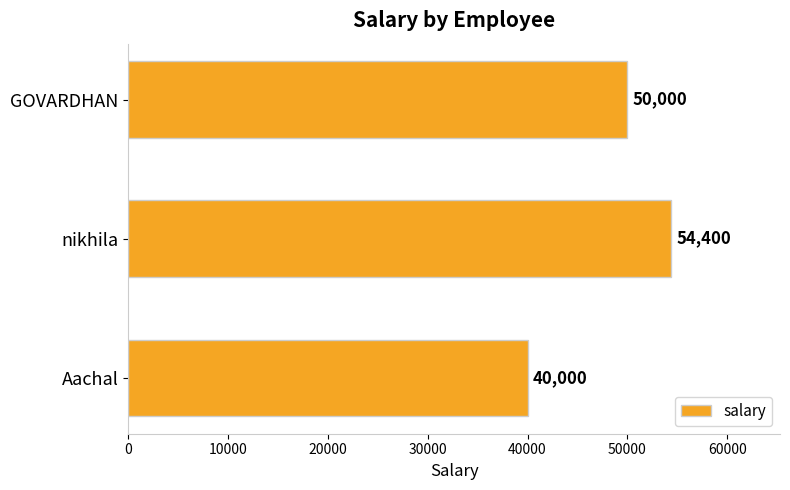

How many data points are less than 50000?

1